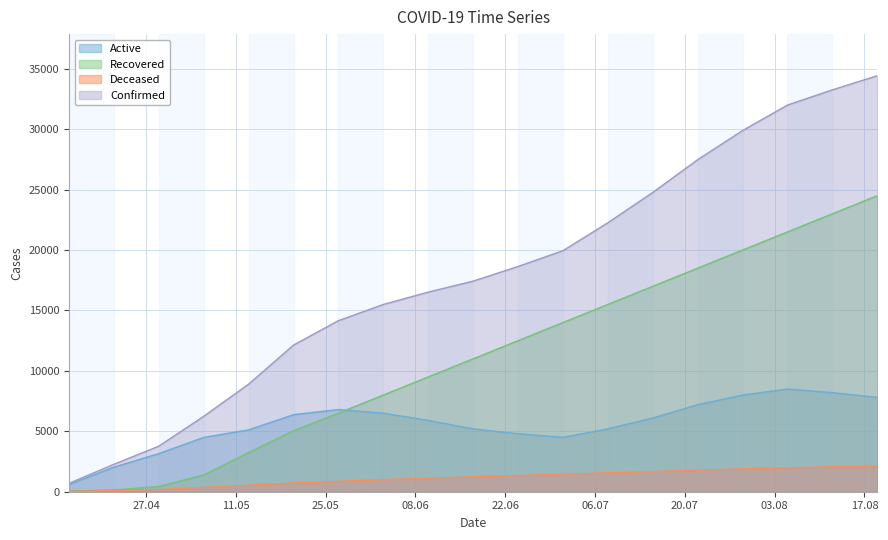

Reading left to right, list all the values displayed in this chart.

Active: 606	2033	3159	4496	5120	6378	6800	6500	5900	5200	4800	4500	5200	6100	7200	8000	8500	8200	7800
Recovered: 59	144	434	1381	3246	5043	6500	8000	9500	11000	12500	14000	15500	17000	18500	20000	21500	23000	24500
Deceased: 30	95	181	368	537	719	860	1000	1120	1230	1340	1450	1560	1670	1780	1890	1980	2060	2130
Confirmed: 695	2272	3774	6245	8903	12140	14160	15500	16519	17430	18640	19950	22260	24770	27480	29890	32000	33260	34430